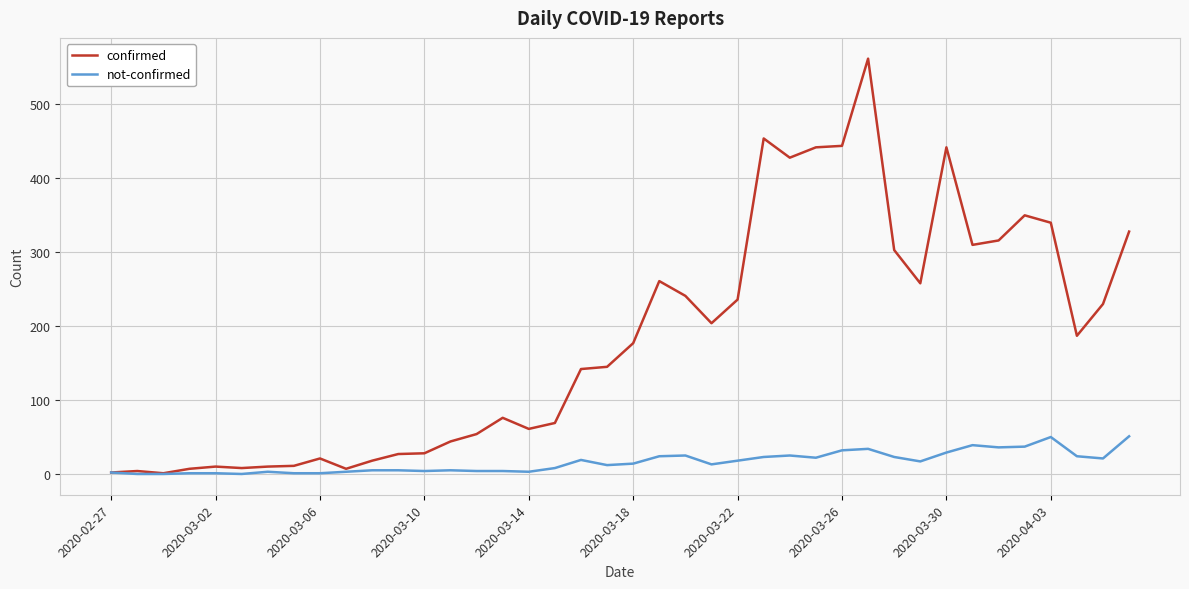

Does the chart have visible grid lines?

Yes